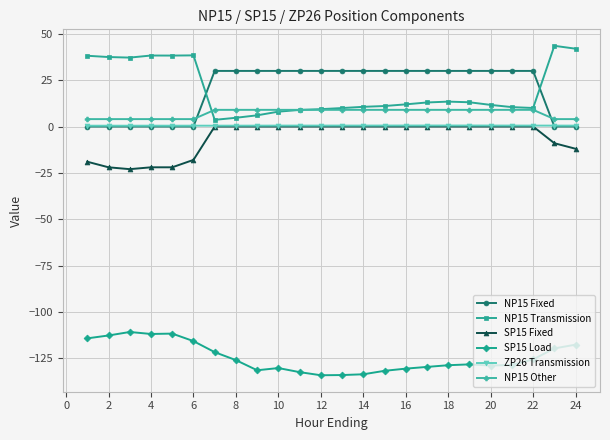

What is the minimum value shown in the chart?

-134.2